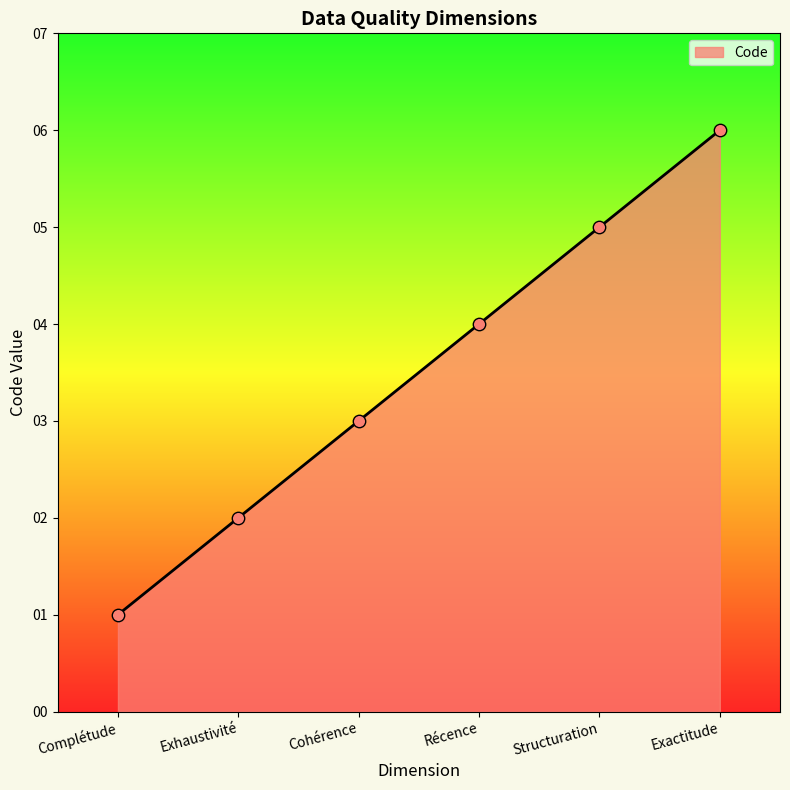

What is the ratio of the value at Exactitude to the value at Cohérence?

2.0